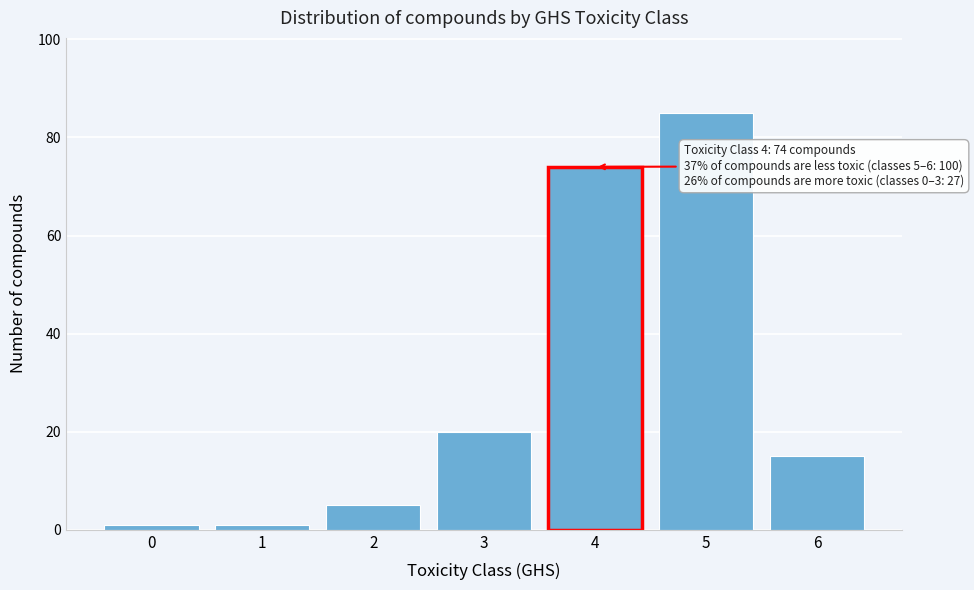

Reading left to right, what are all the values shown in this chart?

0=1	1=1	2=5	3=20	4=74	5=85	6=15